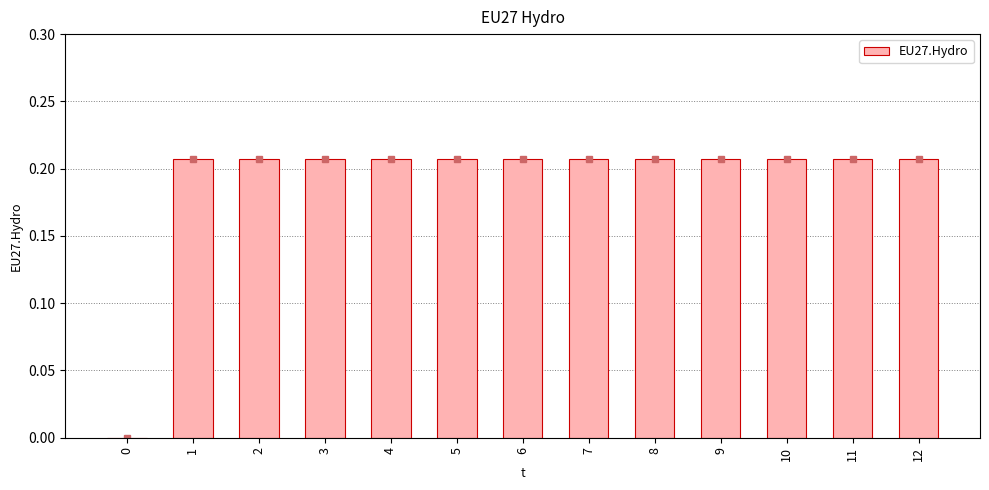

The value at 5 is 0.1. True or false?

False